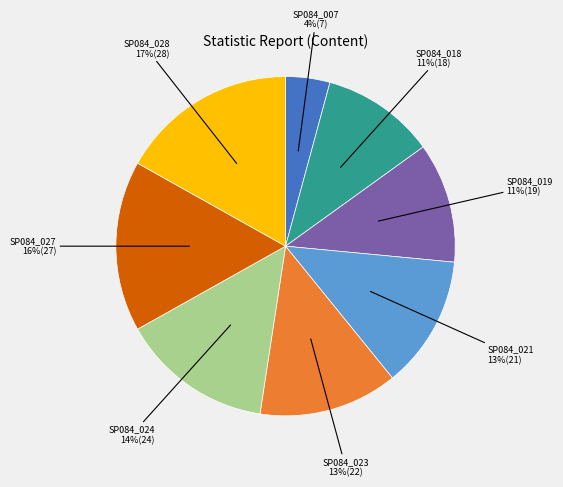

Is there a majority slice in this chart?

No